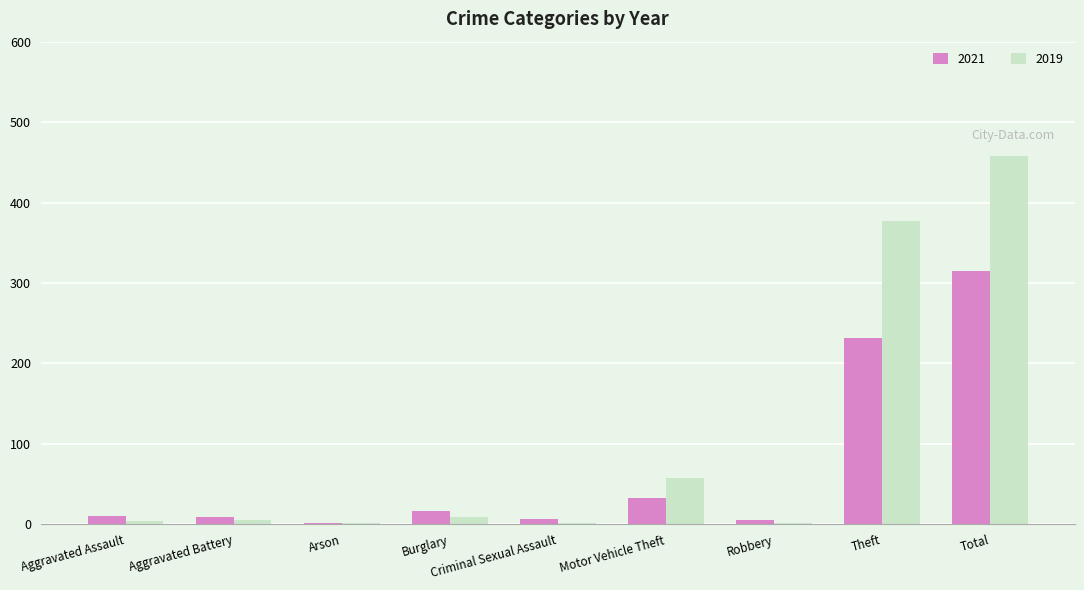

Are the bars grouped side by side (vs. stacked)?

Yes